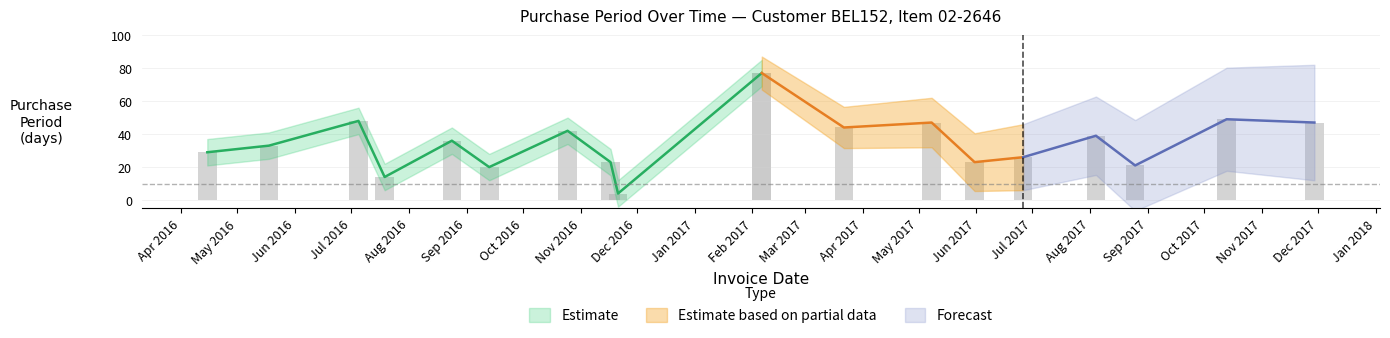

Reading right to left, extract all data points from this chart.

47	49	21	39	26	23	47	44	77	4	23	42	20	36	14	48	33	29